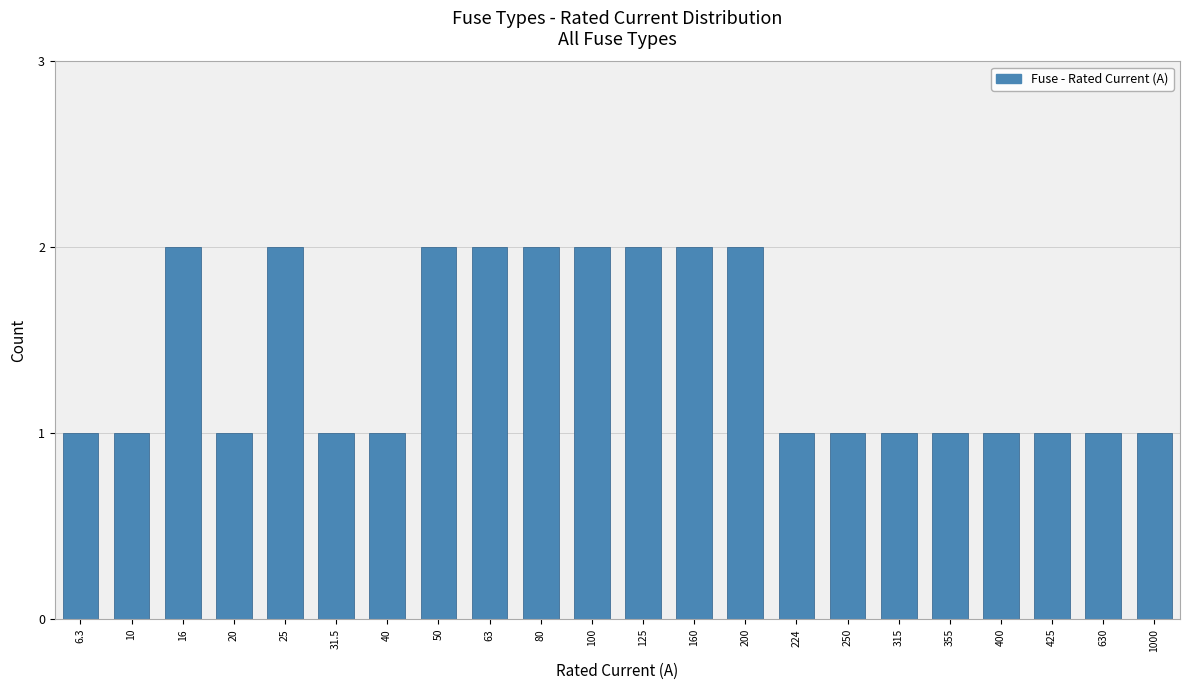

Reading left to right, extract all data points from this chart.

6.3=1	10=1	16=2	20=1	25=2	31.5=1	40=1	50=2	63=2	80=2	100=2	125=2	160=2	200=2	224=1	250=1	315=1	355=1	400=1	425=1	630=1	1000=1